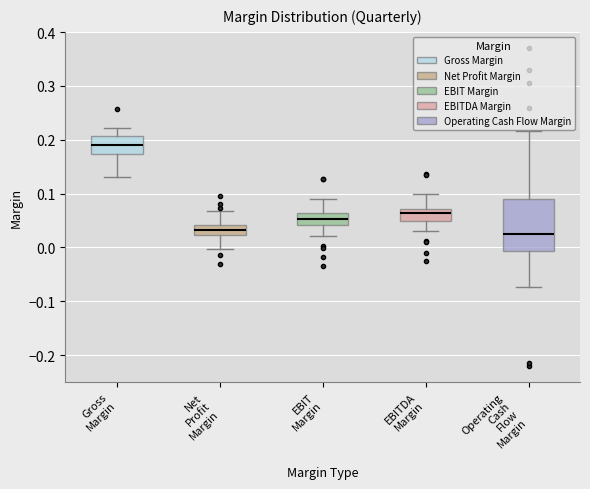

Where does the upper whisker of the box for Operating Cash Flow Margin end on the y-axis? The values are not printed on the chart, so give them approximately, as read against the axis.

0.22